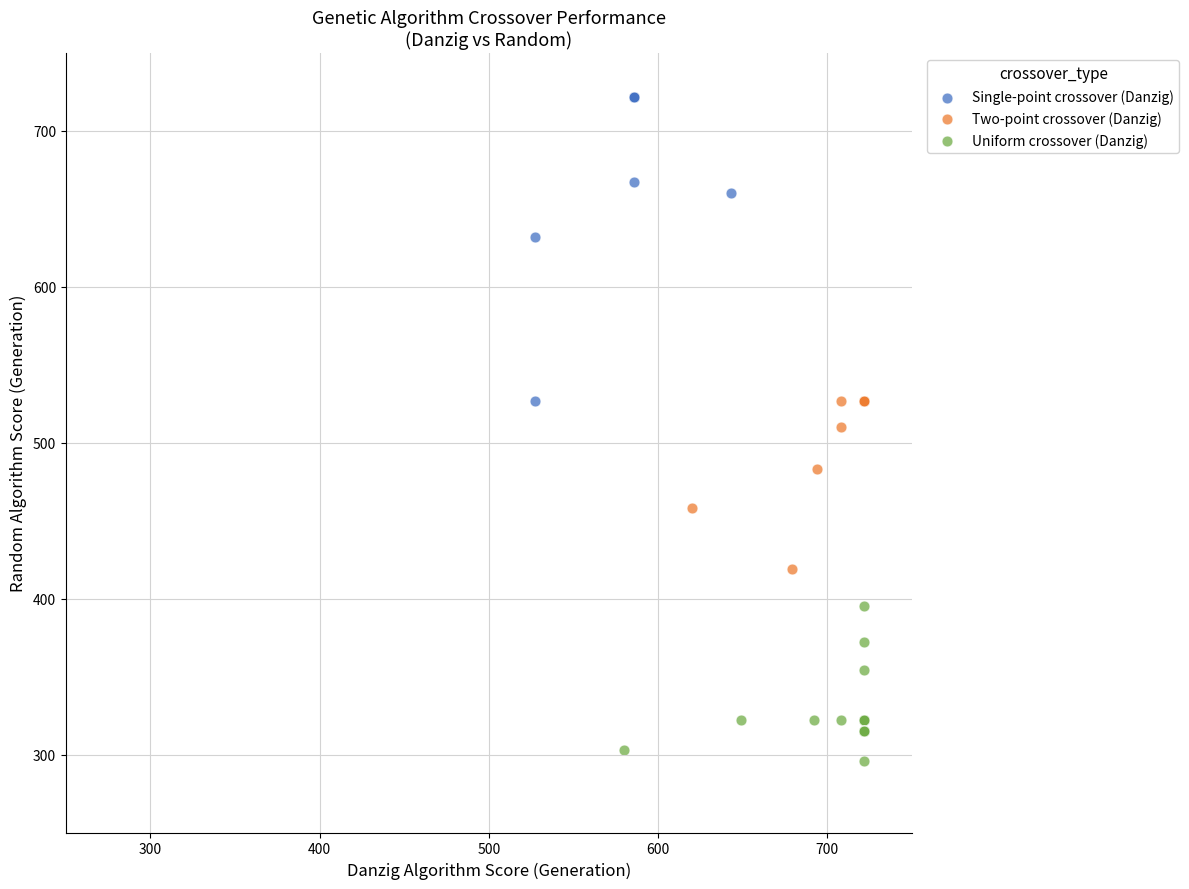

Which series has the largest Y range (max minus min)?

Single-point crossover (Danzig)